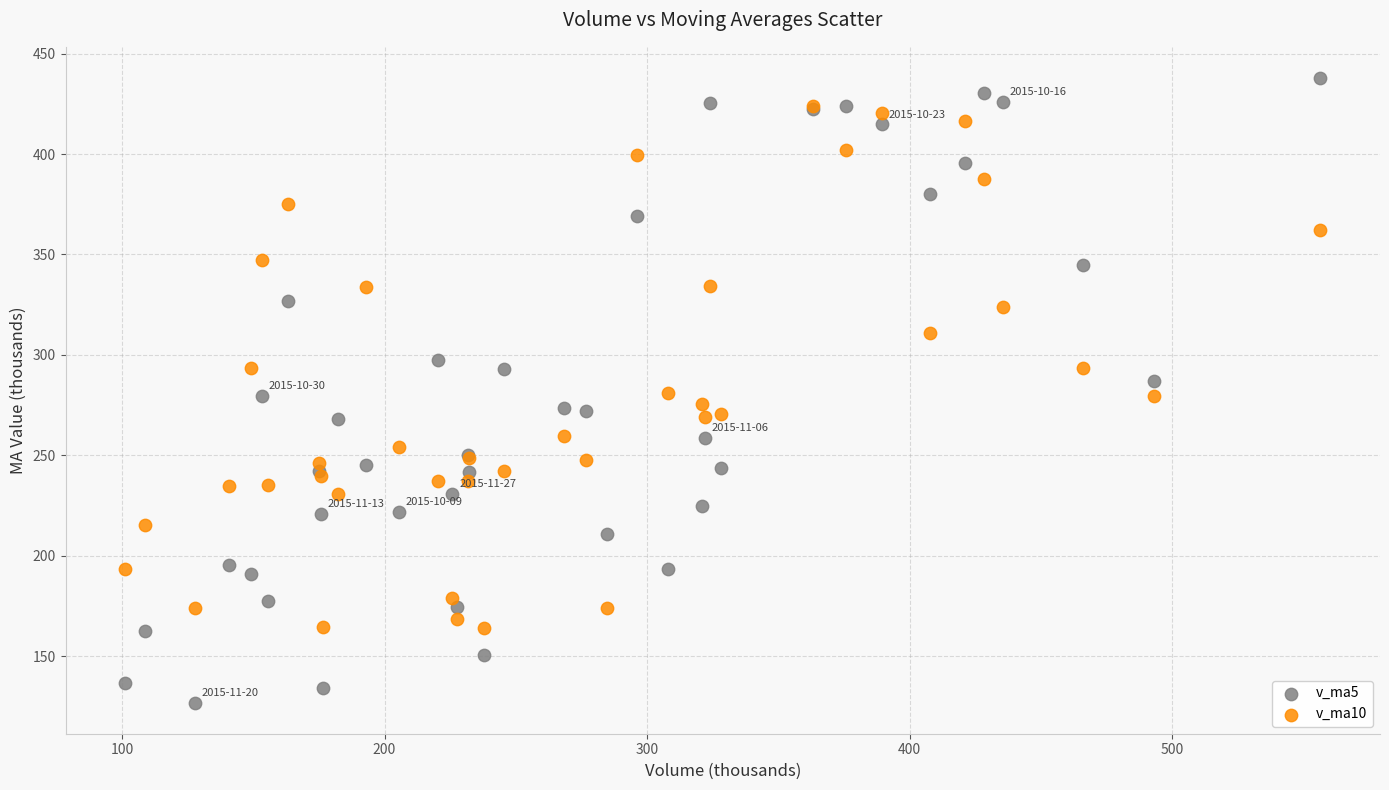

Which series has the largest Y range (max minus min)?

v_ma5